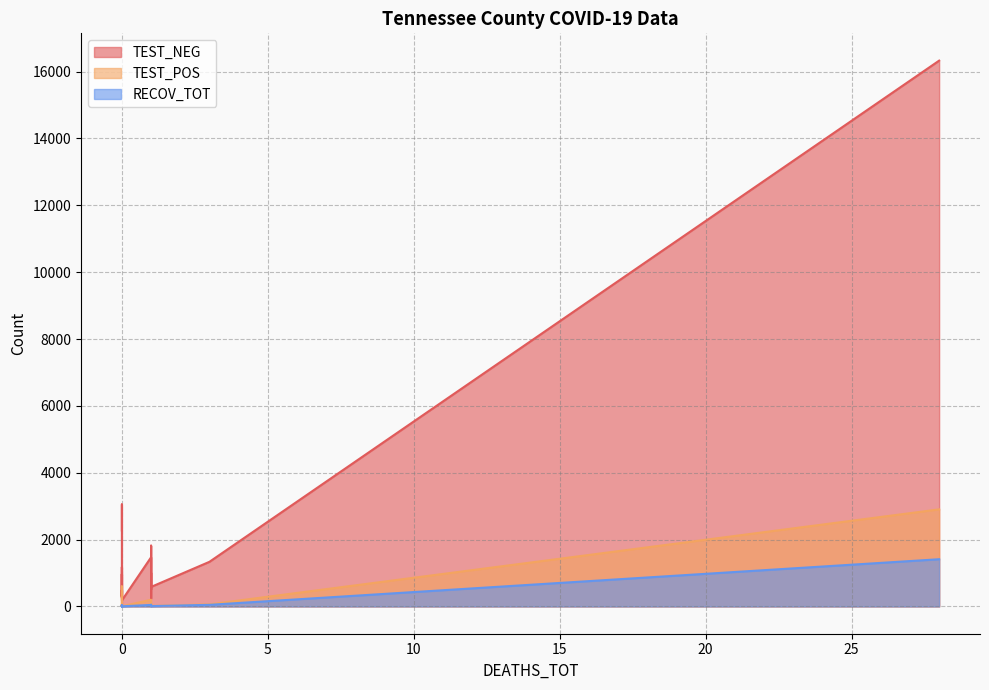

What is the total value across all series at 0?

2323